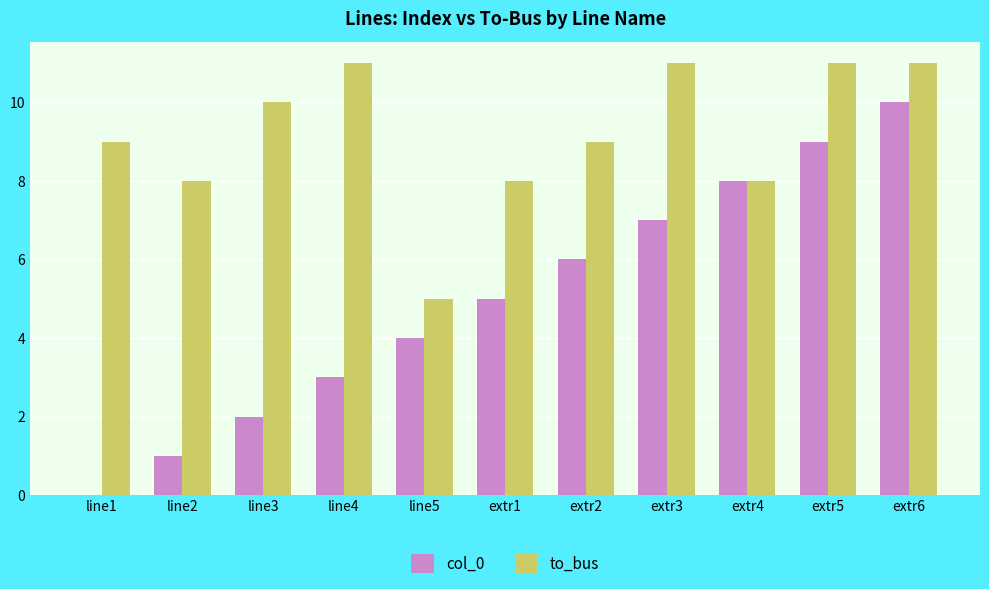

What is the greatest value displayed?

11